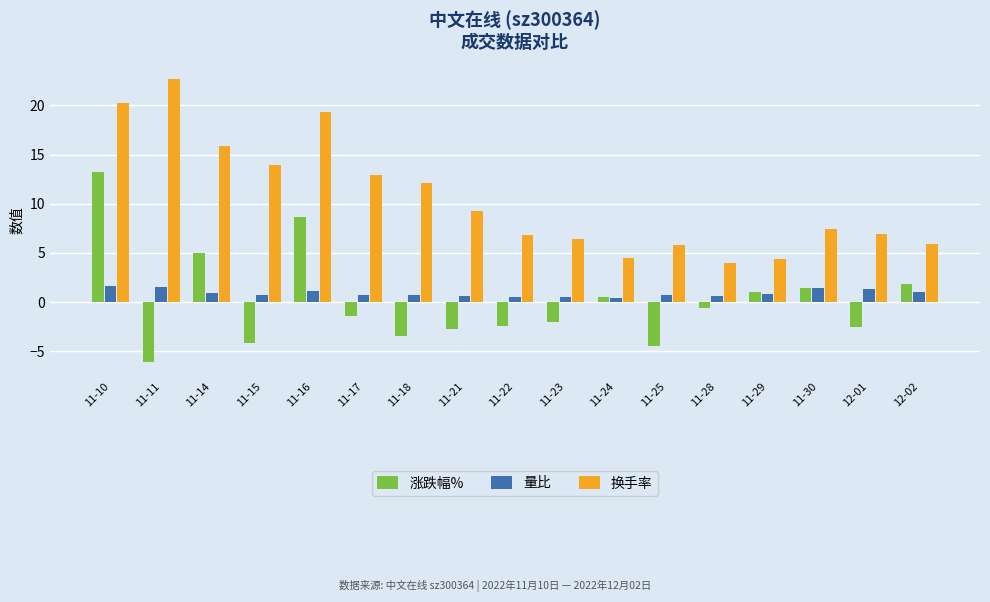

At 11-18, list the series in order from largest to smallest.

换手率, 量比, 涨跌幅%